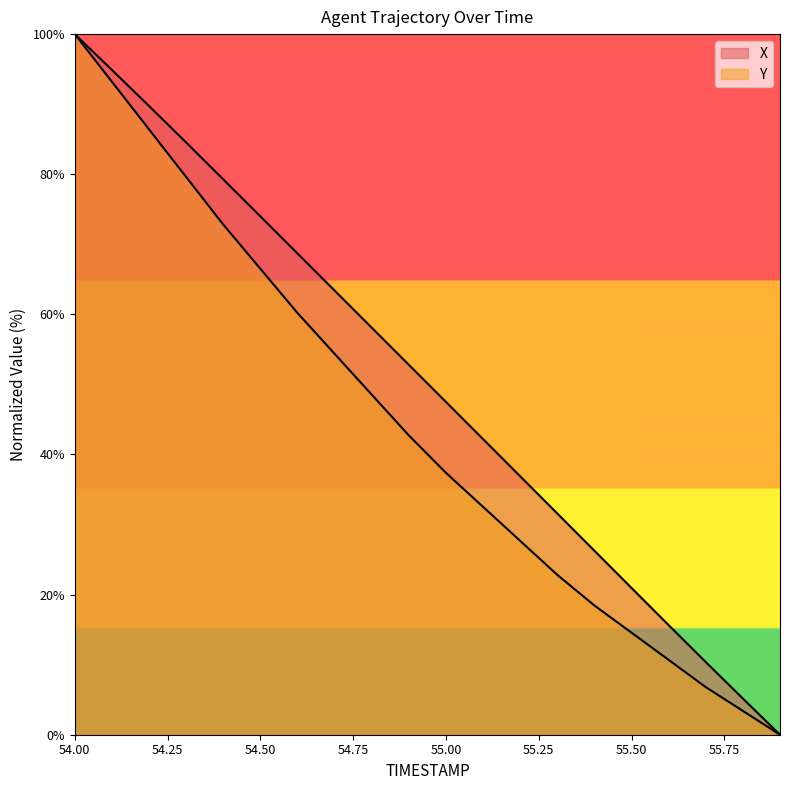

What is the difference between the maximum and minimum values in the X series?

100.0